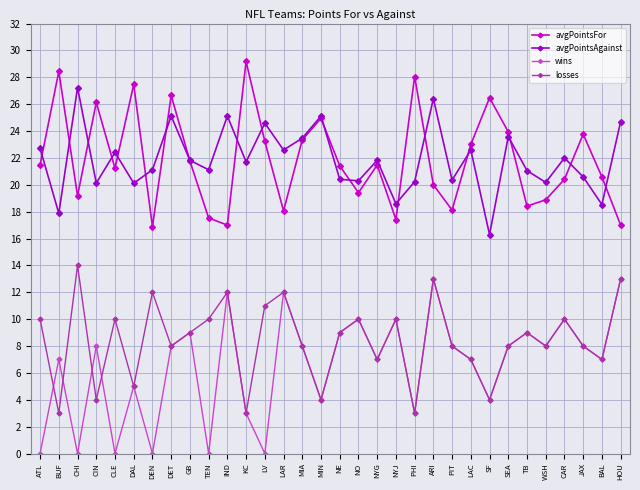

What is the sum of all avgPointsAgainst values?

699.9